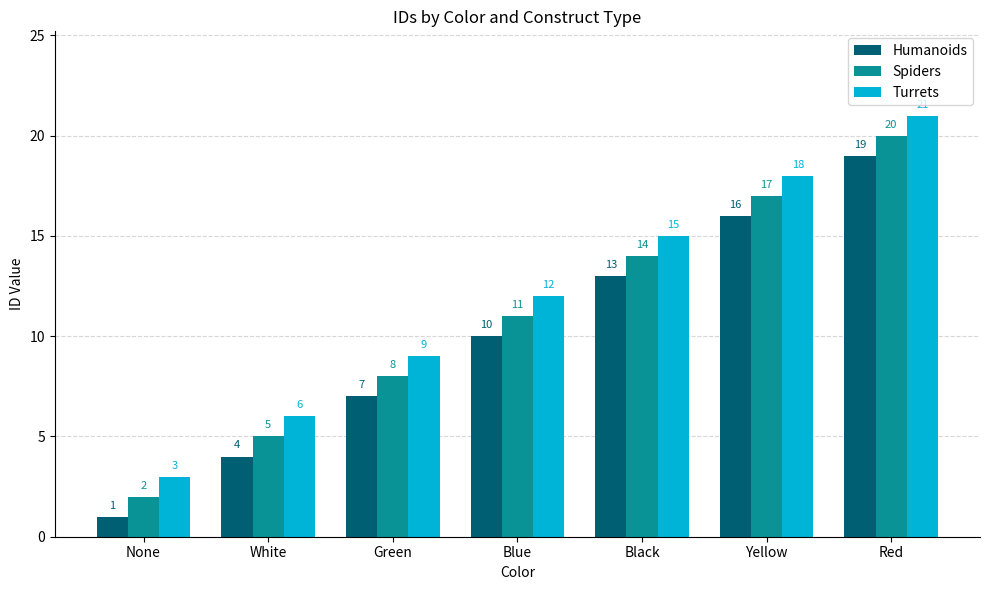

What is the highest value of the Spiders series?

20